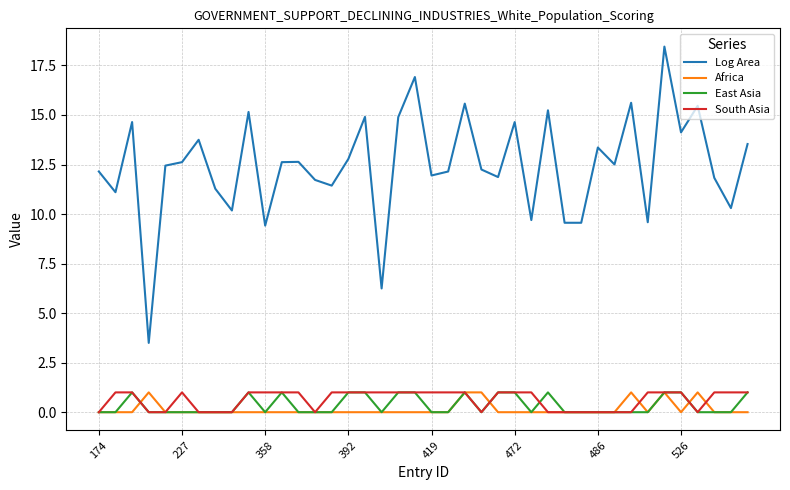

At how many categories does at least one series exceed 6?

39